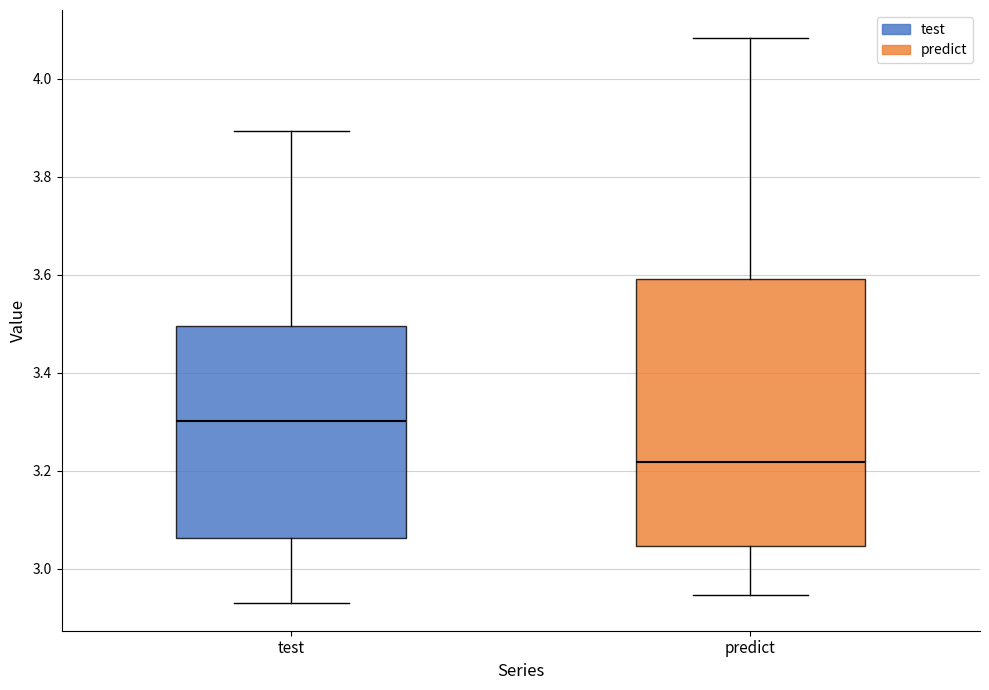

Reading left to right, transcribe this box plot: for each box, give where its median line is, the range the box spans, and where its two whiskers end, as read against the y-axis. The values are not printed on the chart, so give them approximately, as read against the axis.

test: median 3.30, box 3.06 to 3.50, whiskers 2.94 to 3.90
predict: median 3.22, box 3.04 to 3.60, whiskers 2.94 to 4.08